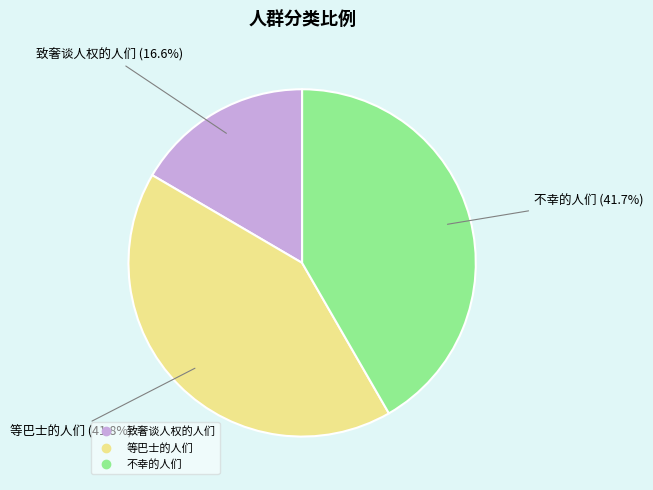

To the nearest percent, what percentage of the pie is 不幸的人们?

42%